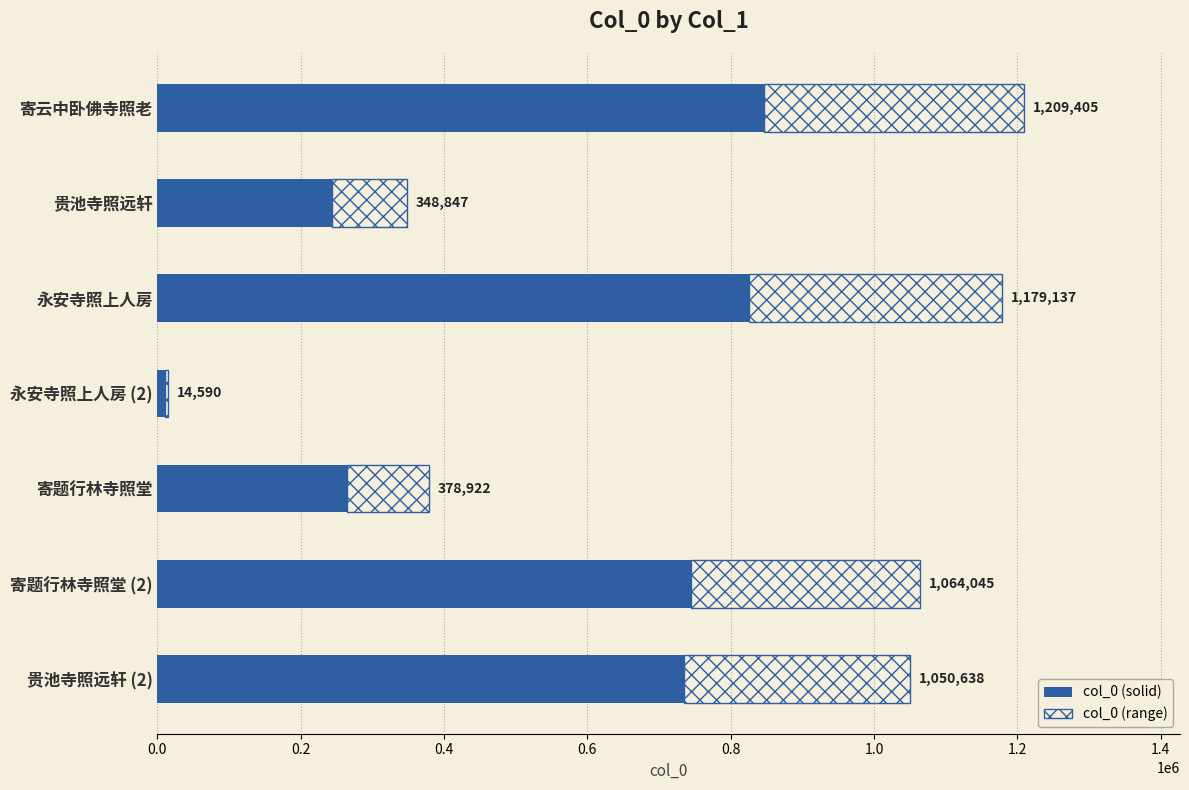

What is the value of the col_0 bar at the 7th from the left?

735446.6